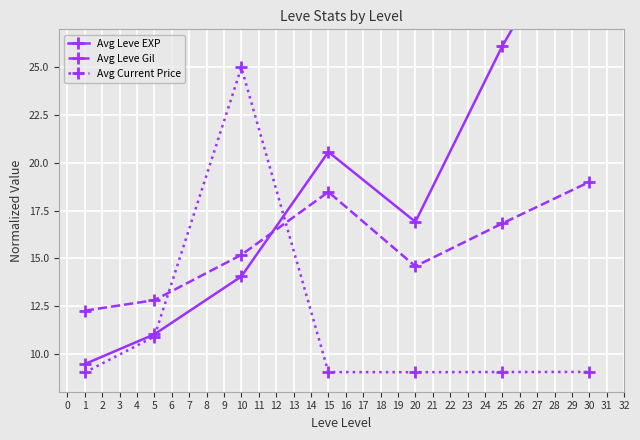

True or false: Avg Current Price has more than 2 points higher than both neighbors.

False